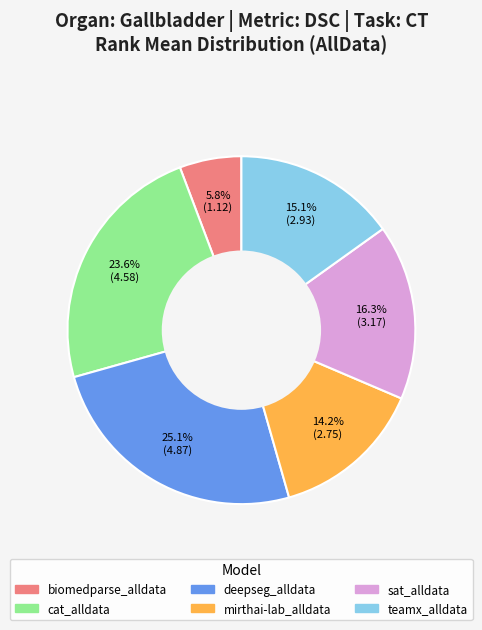

To the nearest percent, what percentage of the pie is cat_alldata?

24%